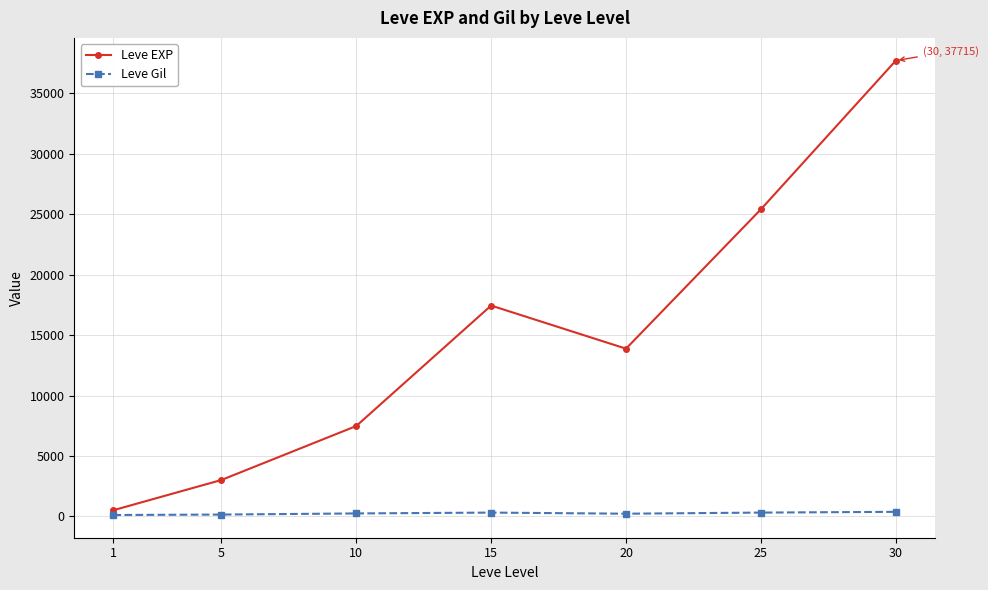

How many interior local peaks does the Leve EXP series have?

1